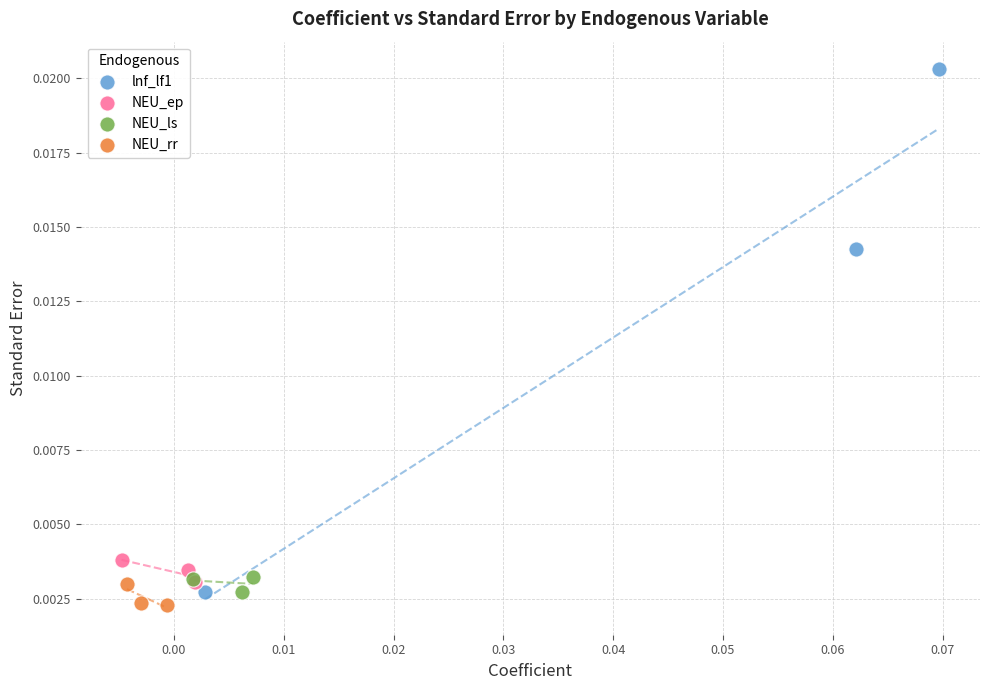

Which series has the widest spread of Y values?

lnf_lf1